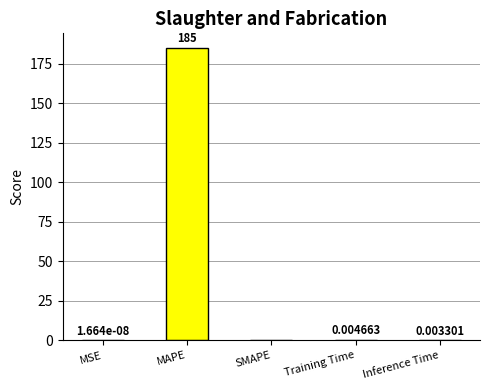

At which category does the chart reach its peak across all series?

MAPE